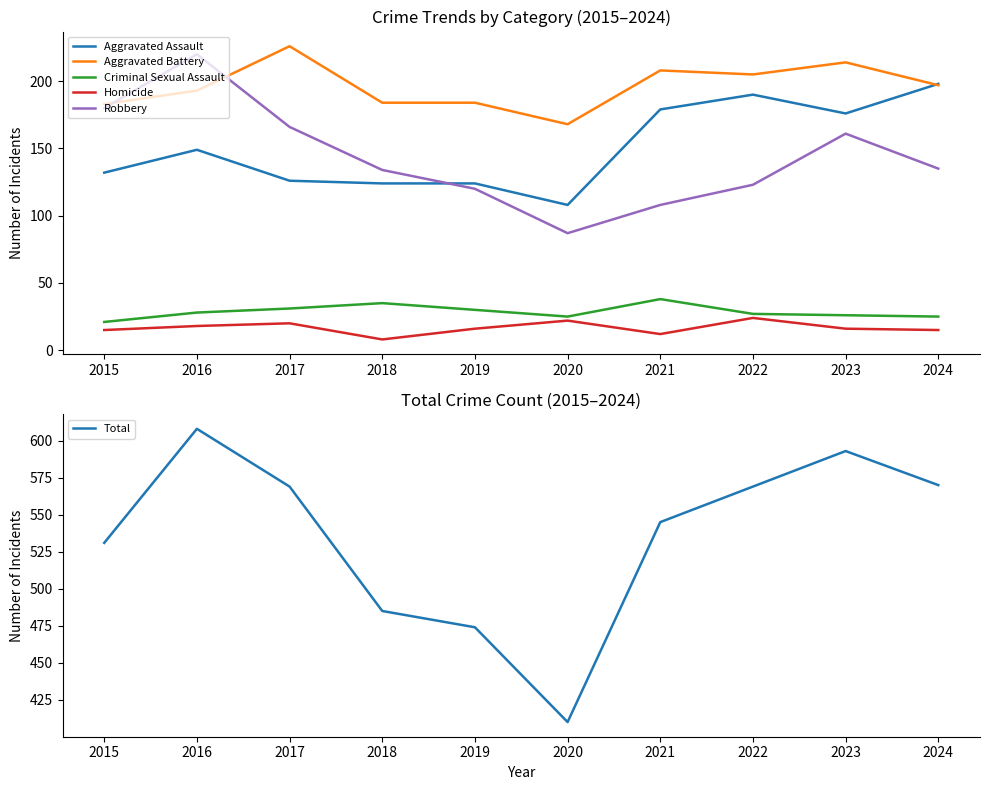

What is the difference between the highest and lowest values at 2019?

458